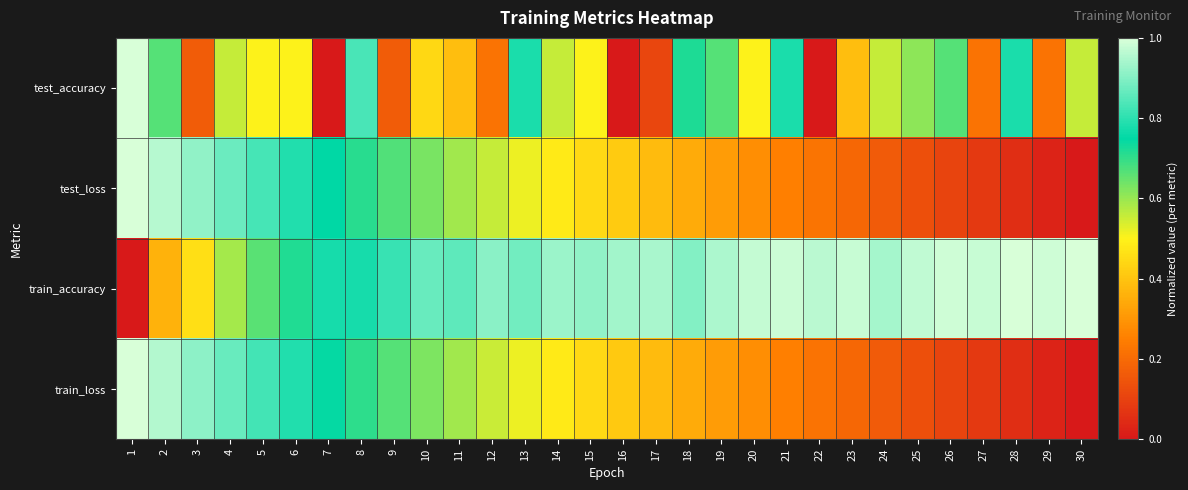

At how many categories does at least one series exceed 0?

30